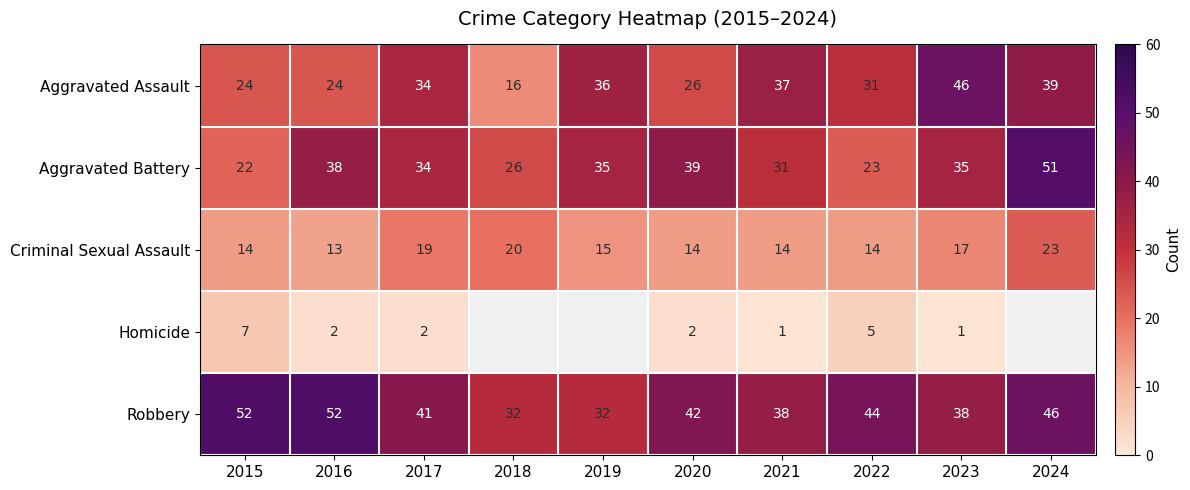

Which has a higher value, 2015 or 2021?

2021